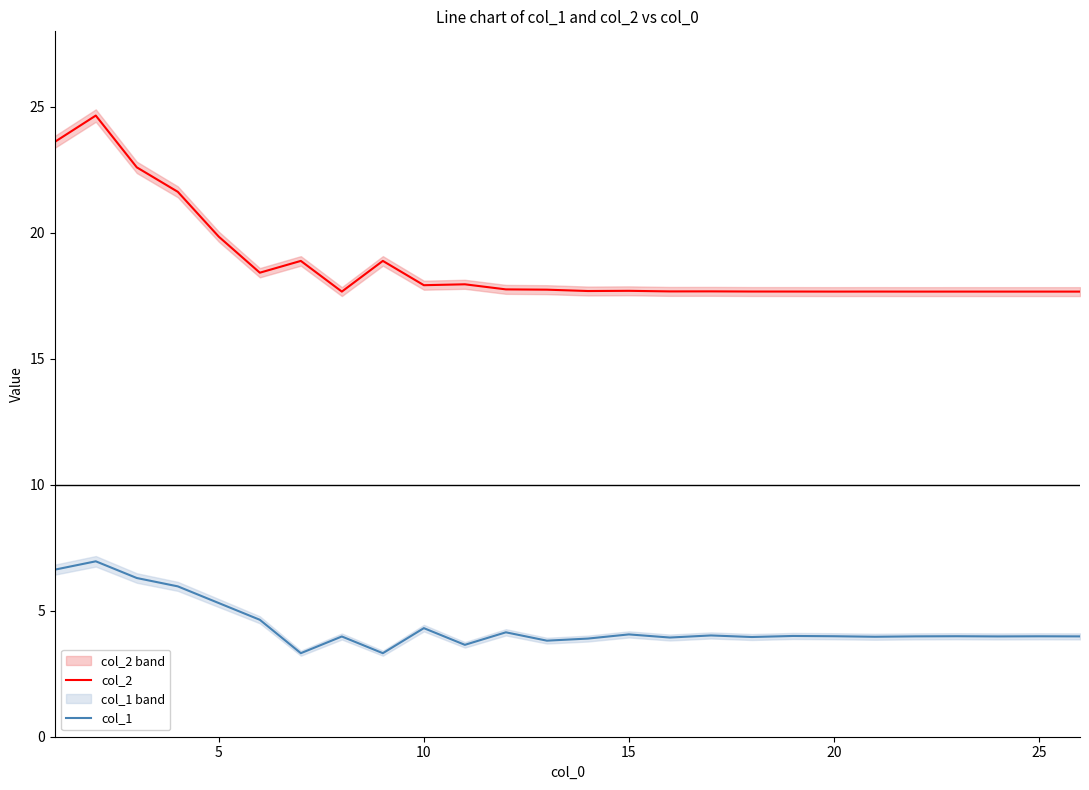

True or false: col_1 and col_2 intersect in this chart.

False